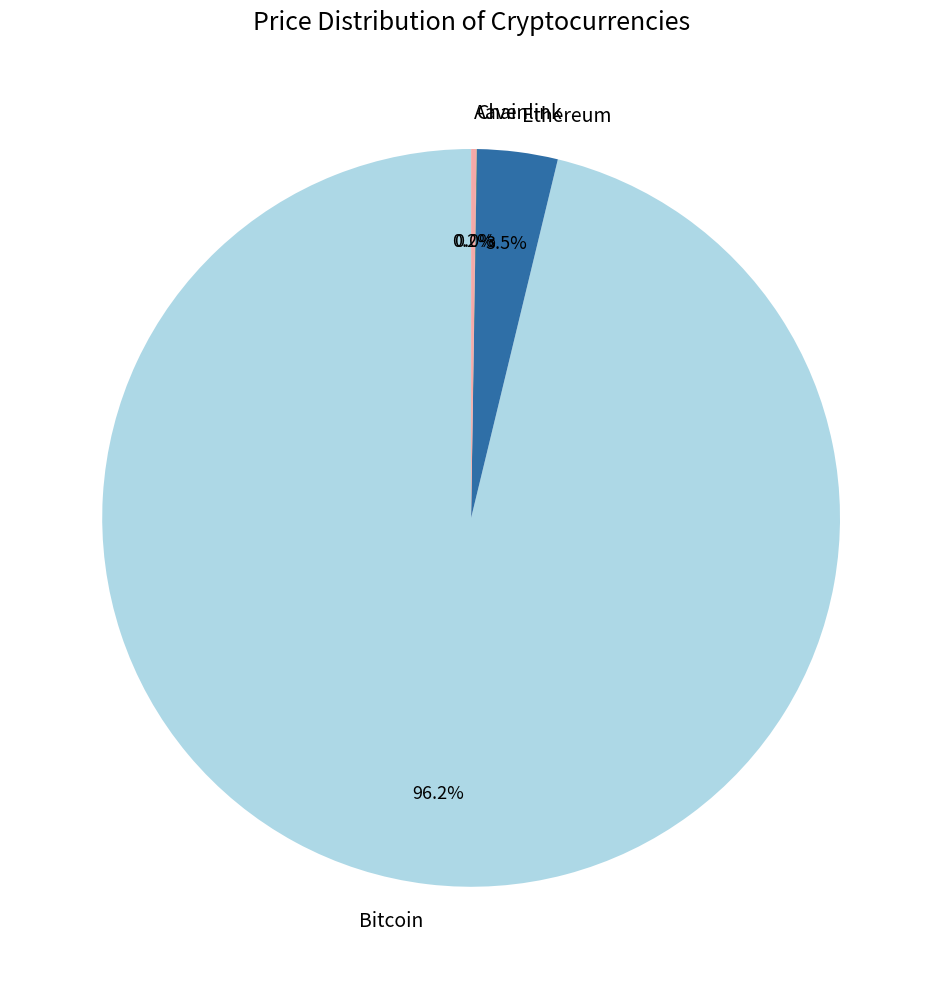

Which category has the biggest portion of the pie?

Bitcoin